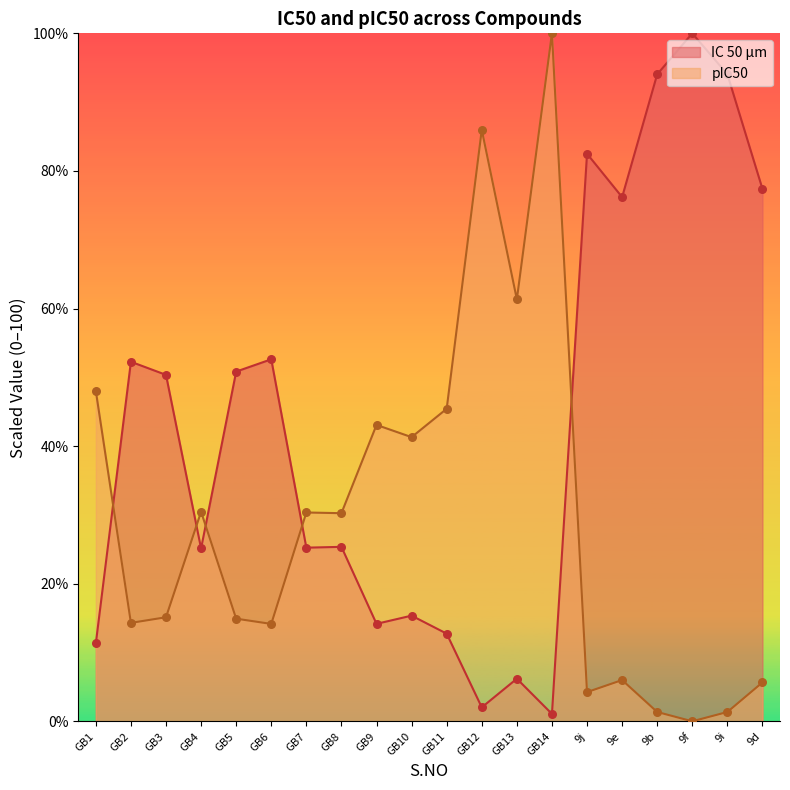

Which series reaches the minimum Y coordinate?

pIC50